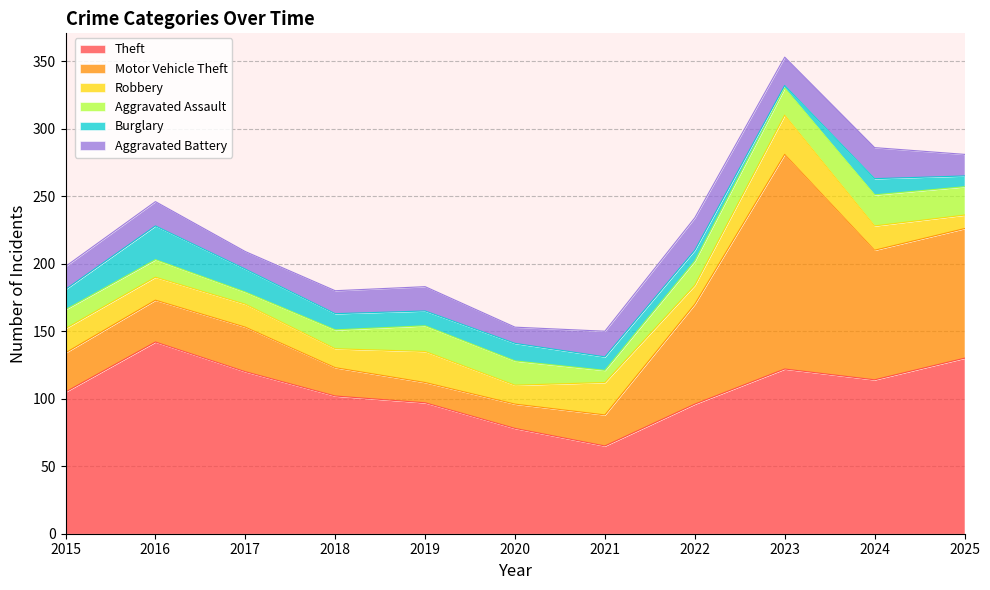

Rank the series by their maximum value, from highest to lowest.

Motor Vehicle Theft, Theft, Robbery, Burglary, Aggravated Battery, Aggravated Assault